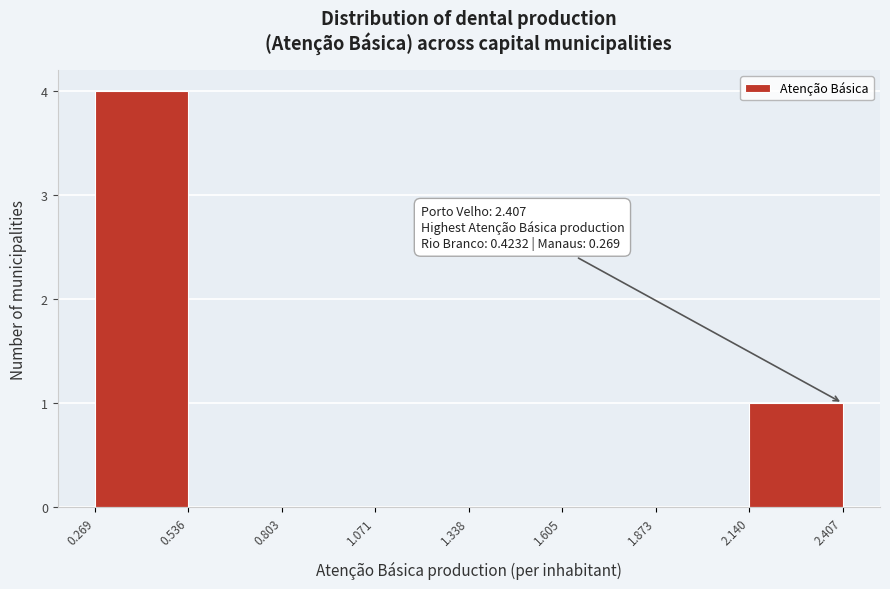

Over which range of the x-axis is the bar tallest?

0.269 to 0.536